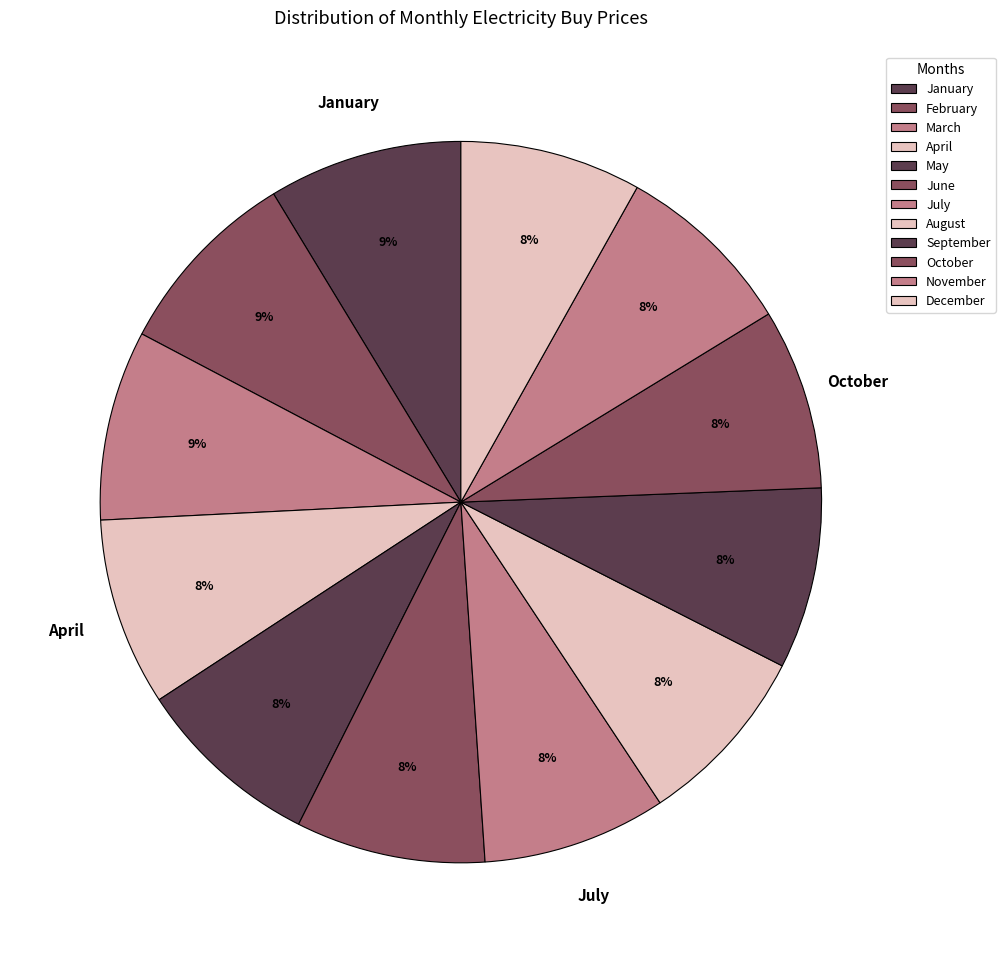

True or false: June accounts for 19% of the total.

False